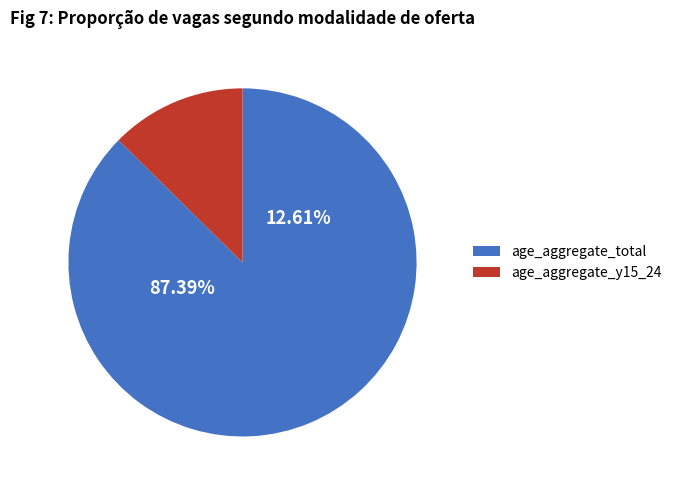

Which category has the smallest portion of the pie?

age_aggregate_y15_24